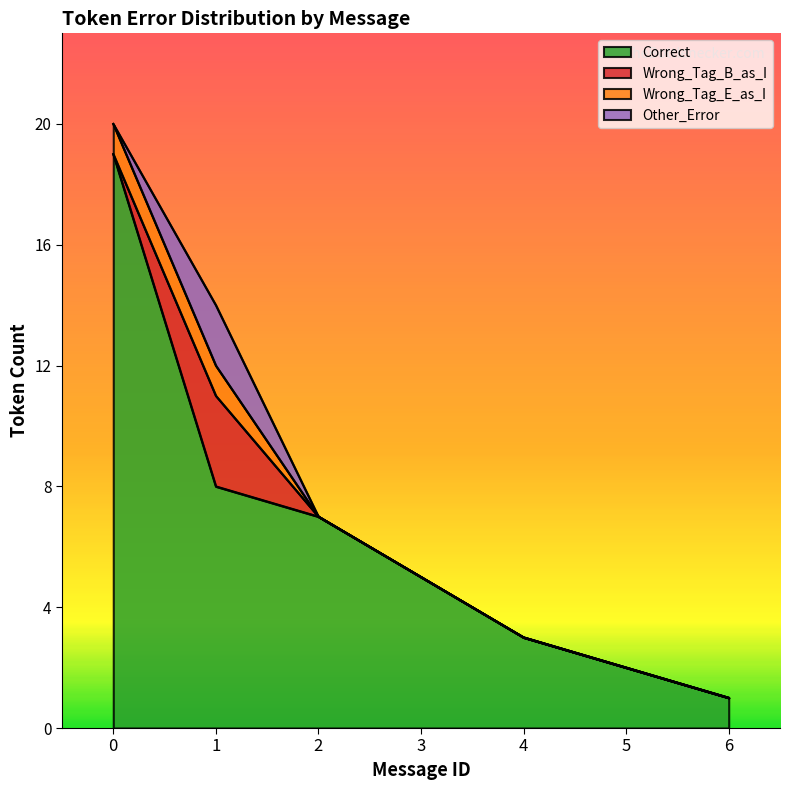

Is the value of Correct at 2 greater than the value of Other_Error at 5?

Yes